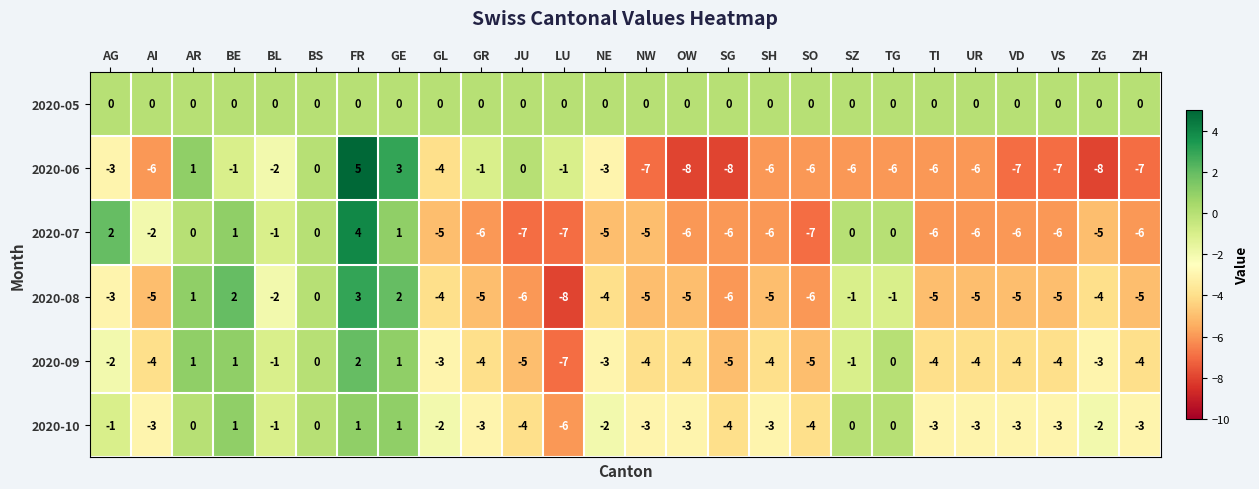

What is the approximate value of 2020-10 at TI?

-3